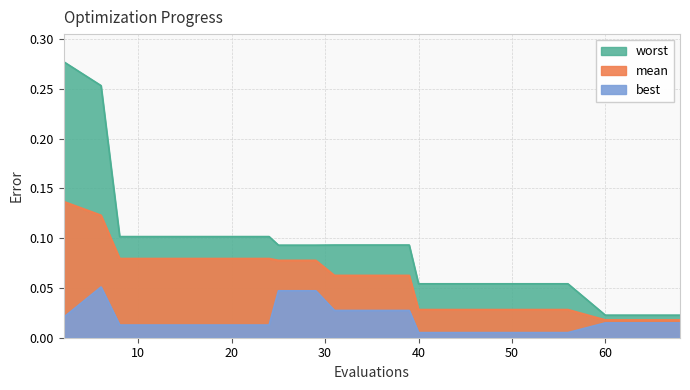

What is the value of the mean point at the 7th from the left?

0.1